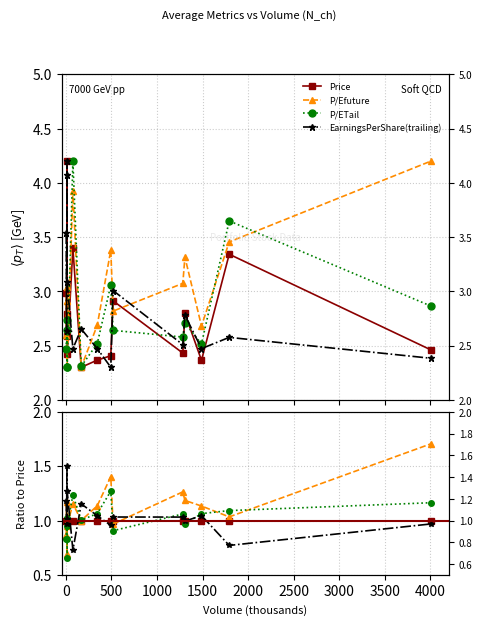

In P/ETail, how many points are higher than both neighbors (excluding endpoints)?

4